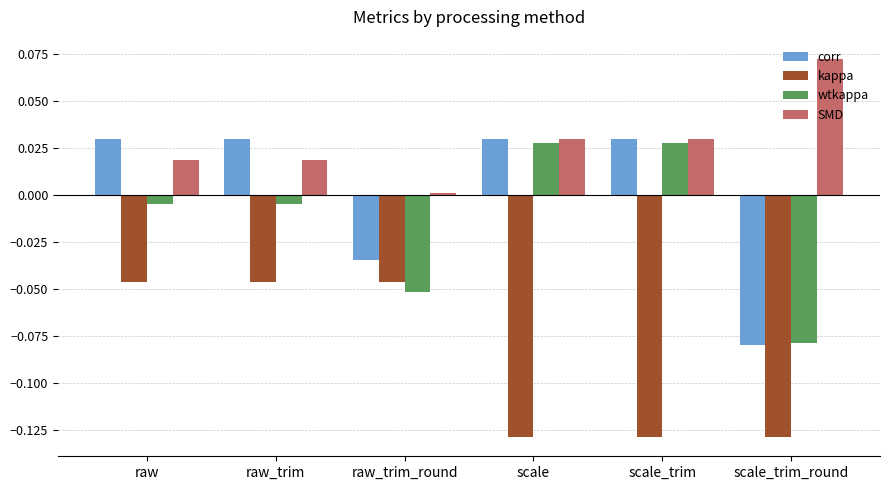

The corr series shows -0.0 at scale_trim_round. True or false?

False